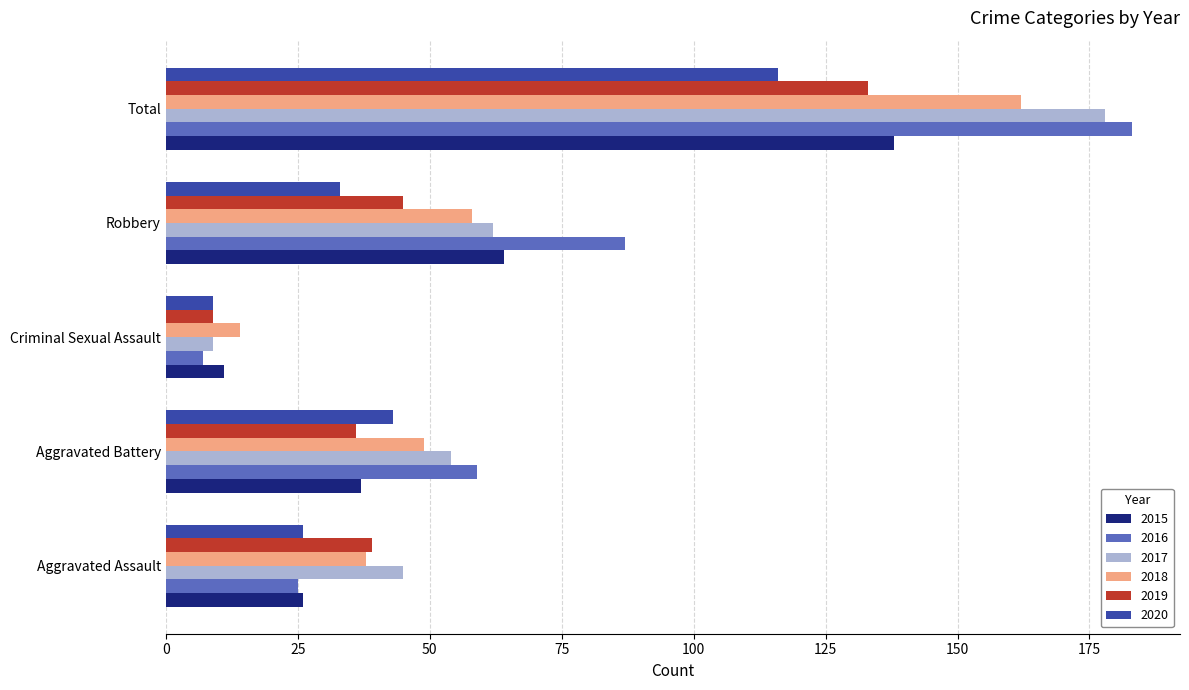

At which category does the chart reach its peak across all series?

Total